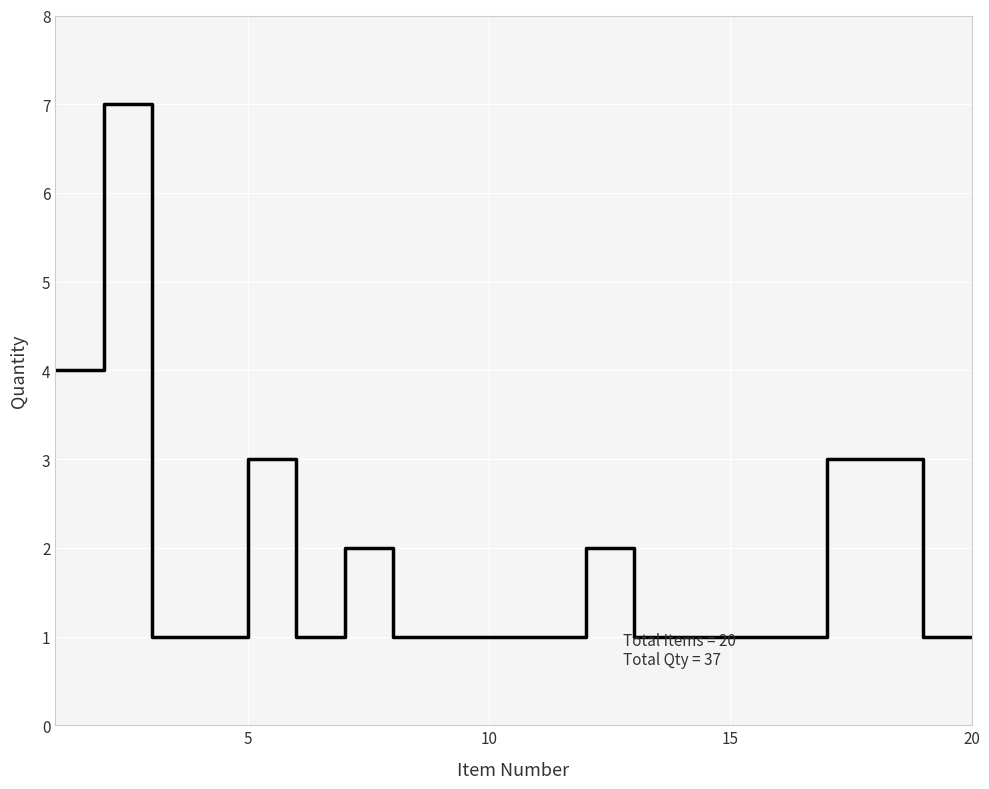

What is the greatest value displayed?

7